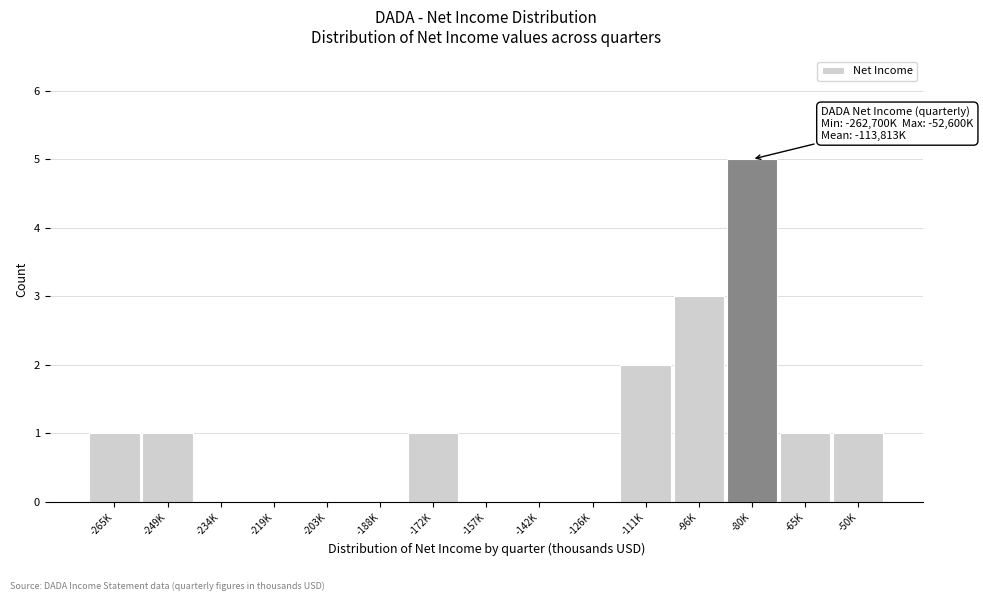

Reading left to right, list all the values displayed in this chart.

-265K=1	-249K=1	-234K=0	-219K=0	-203K=0	-188K=0	-172K=1	-157K=0	-142K=0	-126K=0	-111K=2	-96K=3	-80K=5	-65K=1	-50K=1